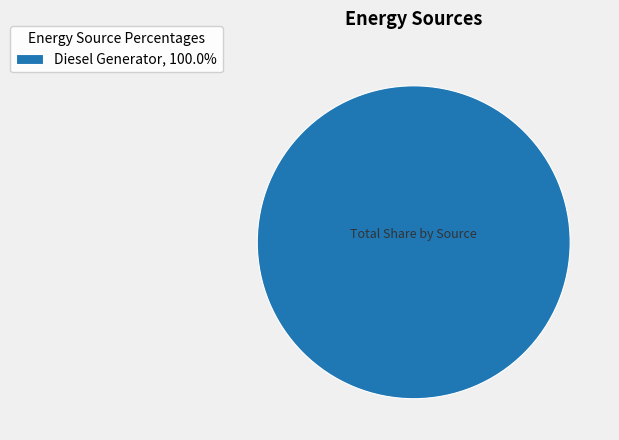

Is there a majority slice in this chart?

Yes